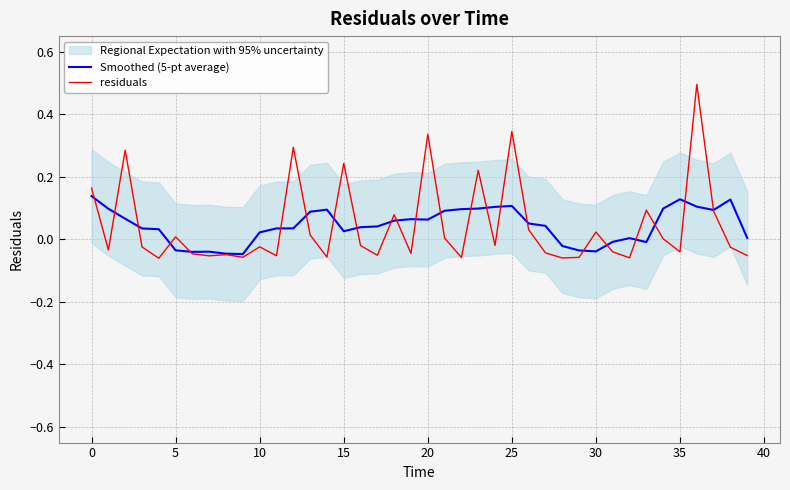

At how many categories does at least one series exceed 0?

33